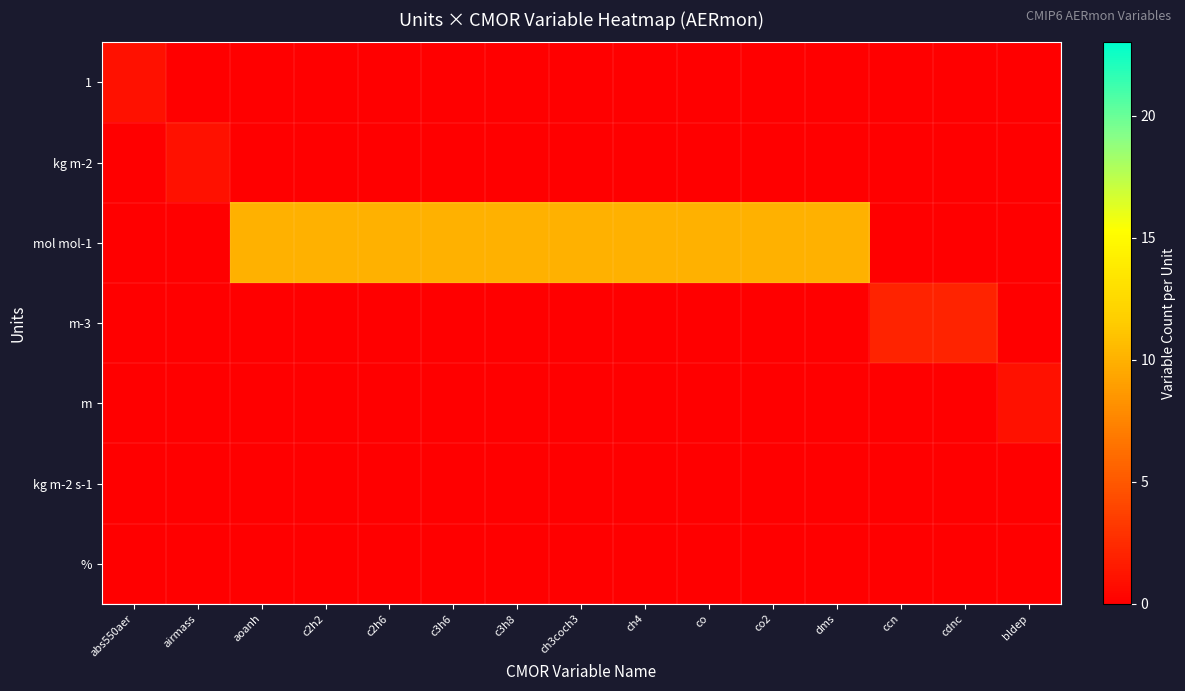

Between ch3coch3 and dms, which is larger?

ch3coch3